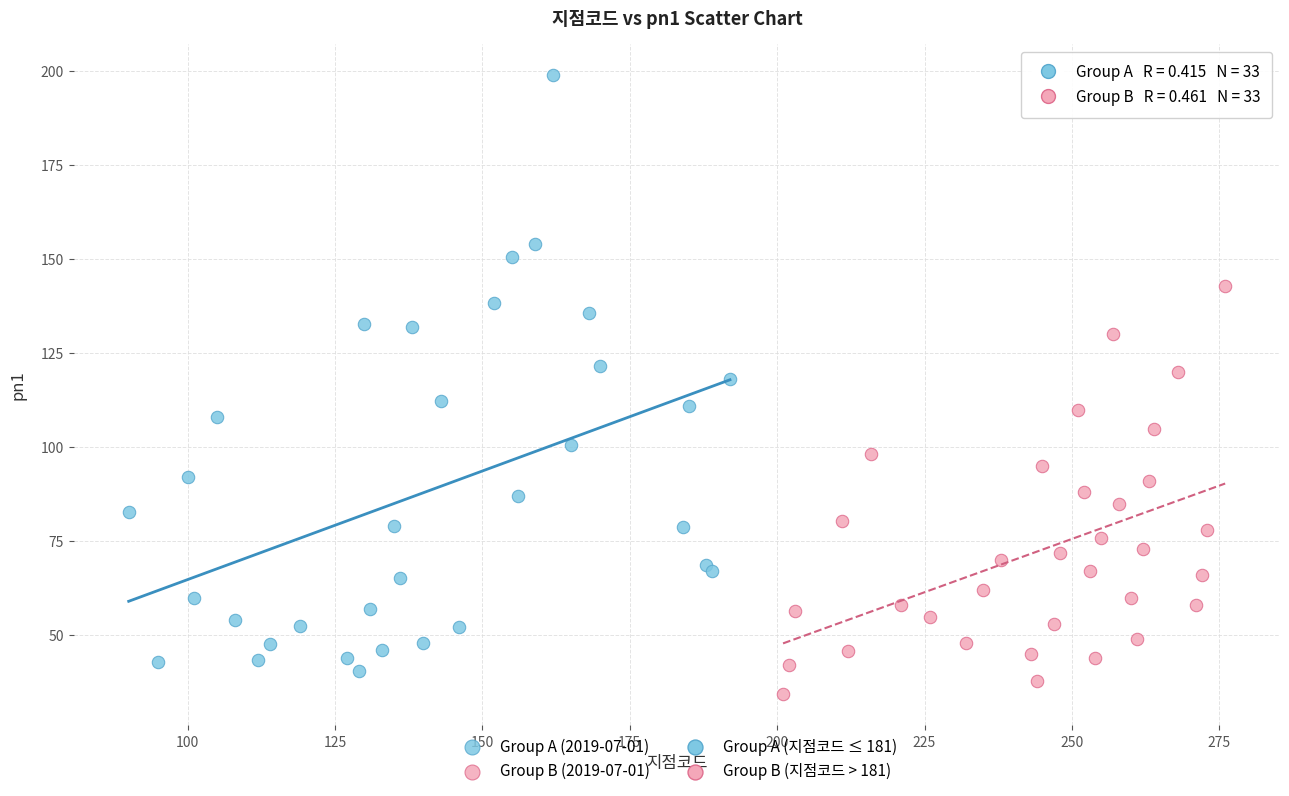

Which series contains the highest Y value?

Group A (2019-07-01)